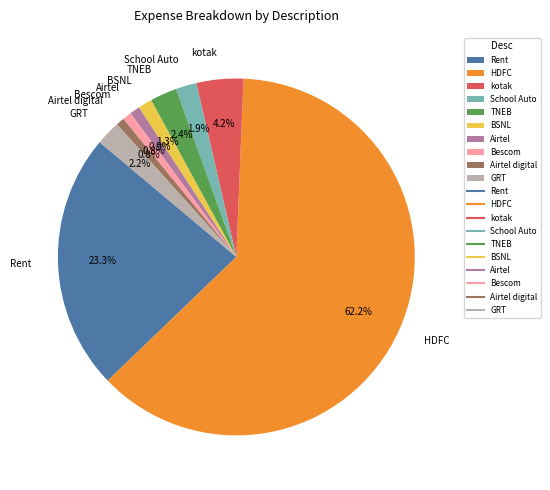

To the nearest percent, what is the difference between the GRT and Rent slice percentages?

21%